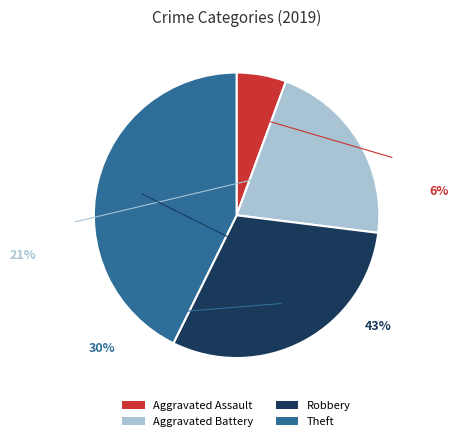

Which category has the biggest portion of the pie?

Theft